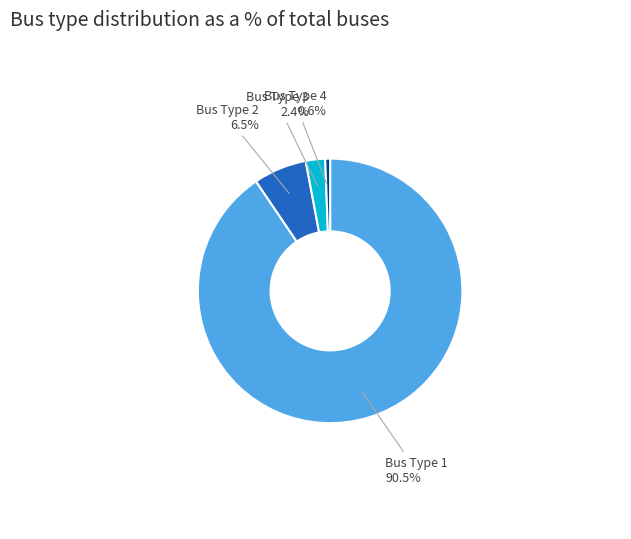

What is the smallest slice in the pie chart?

Bus Type 4